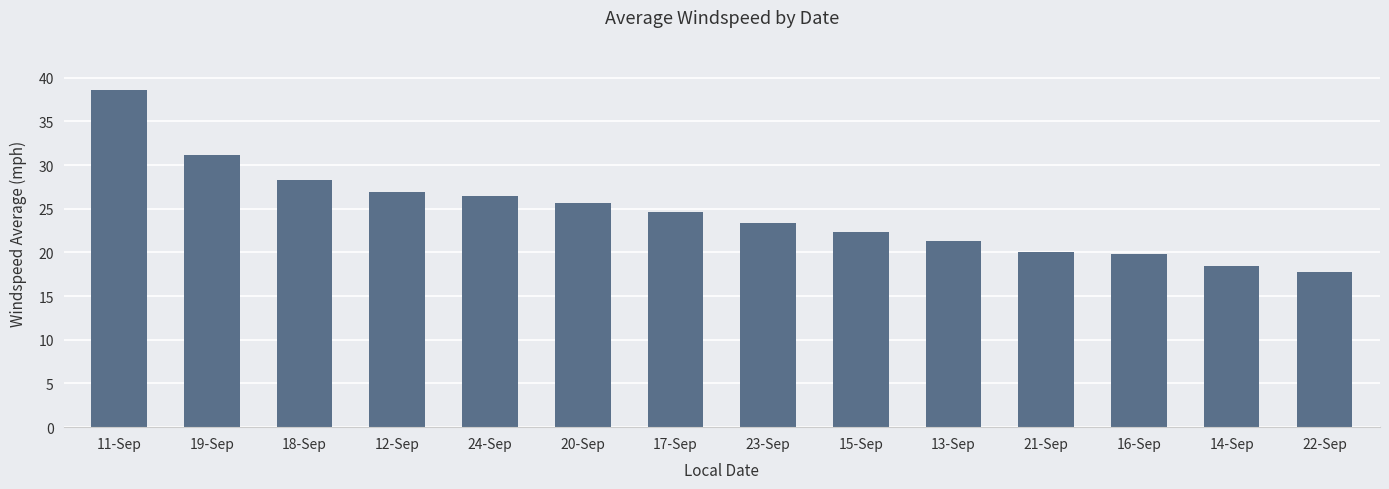

What is the change in value from 20-Sep to 22-Sep?

-7.9